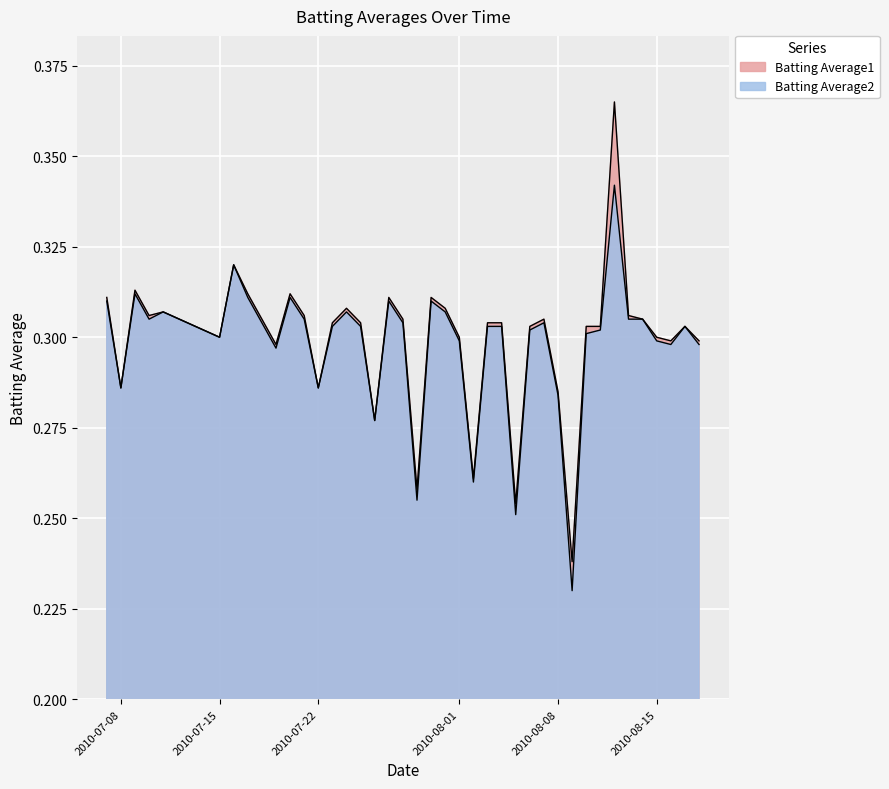

Reading left to right, transcribe all the data shown in this chart.

Batting Average1: 2010-07-07=0.3	2010-07-08=0.3	2010-07-09=0.3	2010-07-10=0.3	2010-07-11=0.3	2010-07-15=0.3	2010-07-16=0.3	2010-07-17=0.3	2010-07-18=0.3	2010-07-19=0.3	2010-07-20=0.3	2010-07-21=0.3	2010-07-22=0.3	2010-07-23=0.3	2010-07-24=0.3	2010-07-25=0.3	2010-07-26=0.3	2010-07-27=0.3	2010-07-28=0.3	2010-07-29=0.3	2010-07-30=0.3	2010-07-31=0.3	2010-08-01=0.3	2010-08-02=0.3	2010-08-03=0.3	2010-08-04=0.3	2010-08-05=0.3	2010-08-06=0.3	2010-08-07=0.3	2010-08-08=0.3	2010-08-09=0.2	2010-08-10=0.3	2010-08-11=0.3	2010-08-12=0.4	2010-08-13=0.3	2010-08-14=0.3	2010-08-15=0.3	2010-08-16=0.3	2010-08-17=0.3	2010-08-18=0.3
Batting Average2: 2010-07-07=0.3	2010-07-08=0.3	2010-07-09=0.3	2010-07-10=0.3	2010-07-11=0.3	2010-07-15=0.3	2010-07-16=0.3	2010-07-17=0.3	2010-07-18=0.3	2010-07-19=0.3	2010-07-20=0.3	2010-07-21=0.3	2010-07-22=0.3	2010-07-23=0.3	2010-07-24=0.3	2010-07-25=0.3	2010-07-26=0.3	2010-07-27=0.3	2010-07-28=0.3	2010-07-29=0.3	2010-07-30=0.3	2010-07-31=0.3	2010-08-01=0.3	2010-08-02=0.3	2010-08-03=0.3	2010-08-04=0.3	2010-08-05=0.3	2010-08-06=0.3	2010-08-07=0.3	2010-08-08=0.3	2010-08-09=0.2	2010-08-10=0.3	2010-08-11=0.3	2010-08-12=0.3	2010-08-13=0.3	2010-08-14=0.3	2010-08-15=0.3	2010-08-16=0.3	2010-08-17=0.3	2010-08-18=0.3